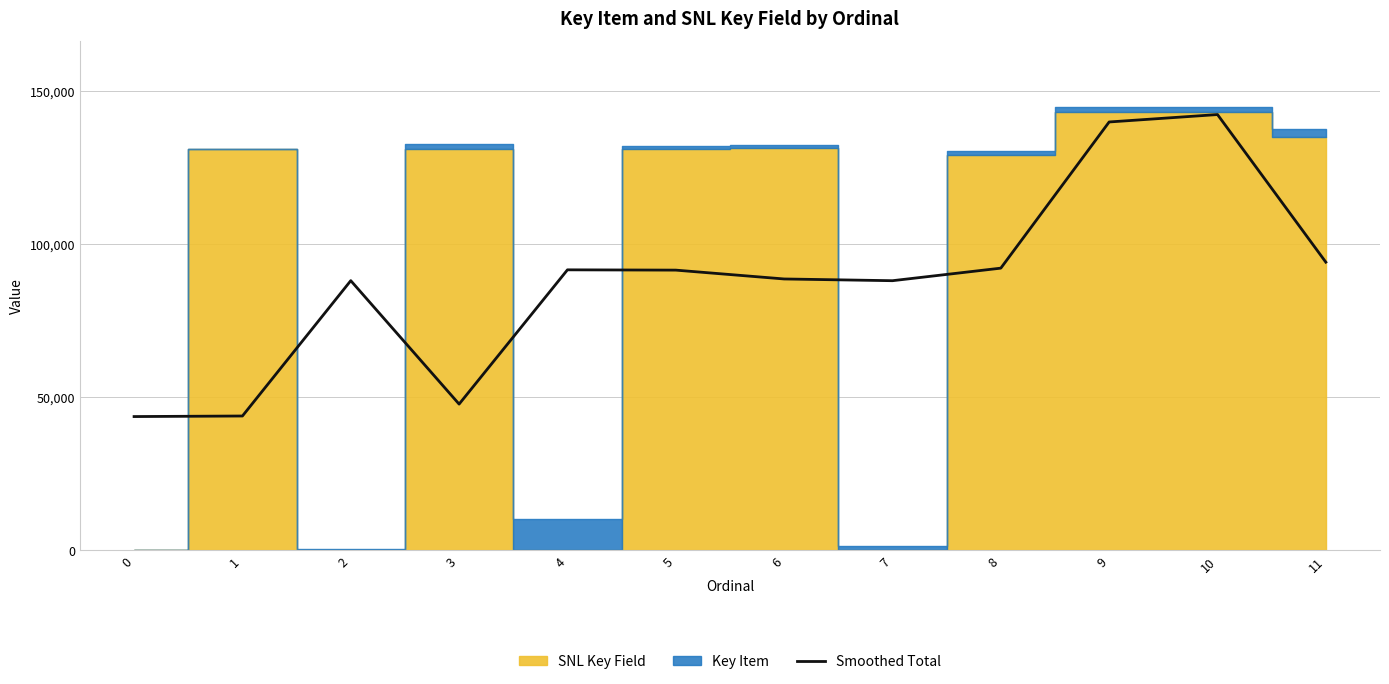

Where is the data nearest to the value 92971?

8